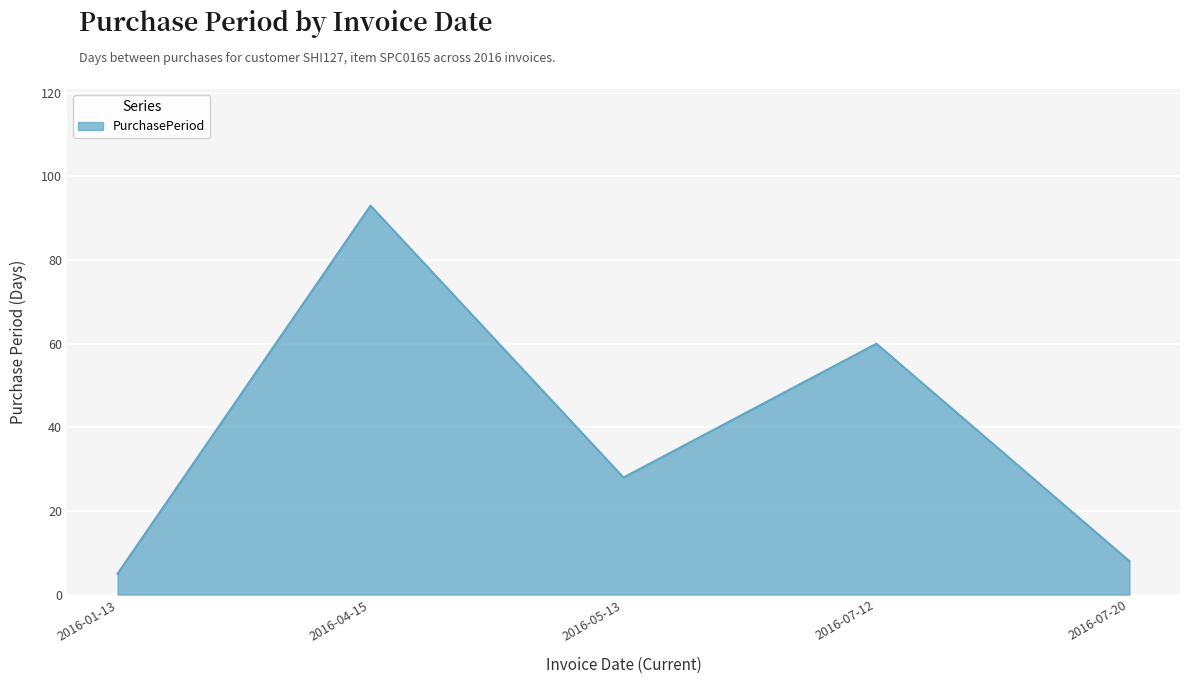

List the labels in order of value, smallest first.

2016-01-13, 2016-07-20, 2016-05-13, 2016-07-12, 2016-04-15